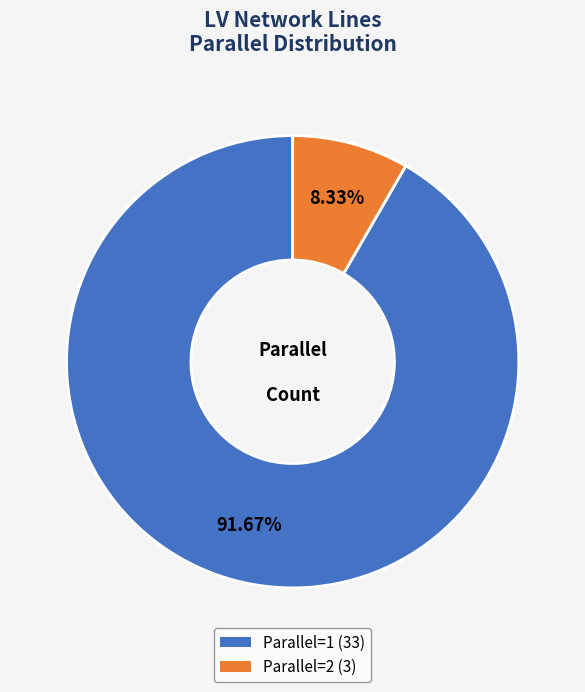

Is there any slice that represents more than half of the pie?

Yes